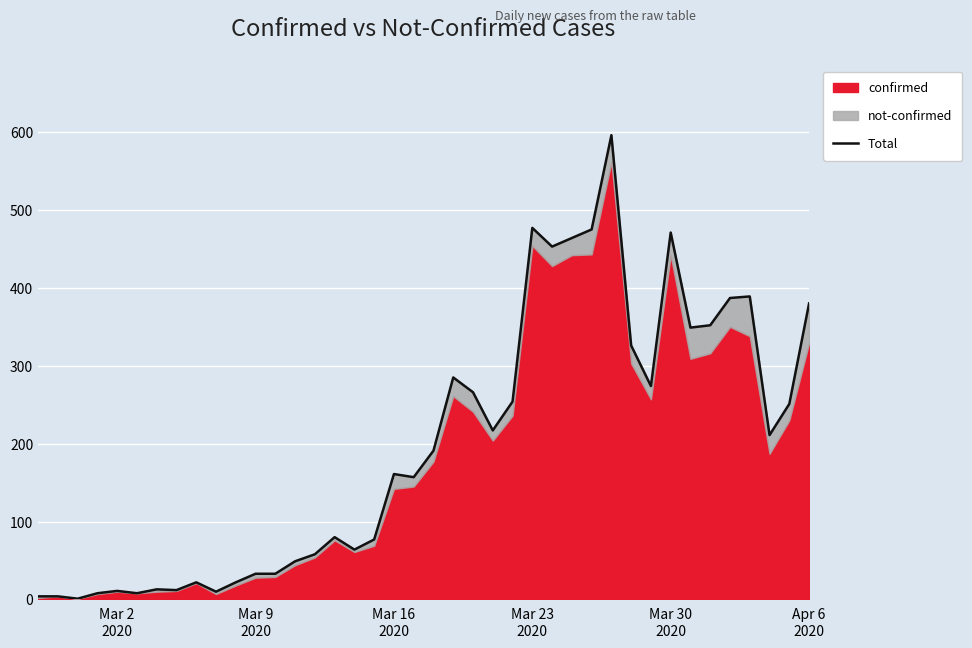

How many interior local valleys (lower than both neighbors) does the data have?

11